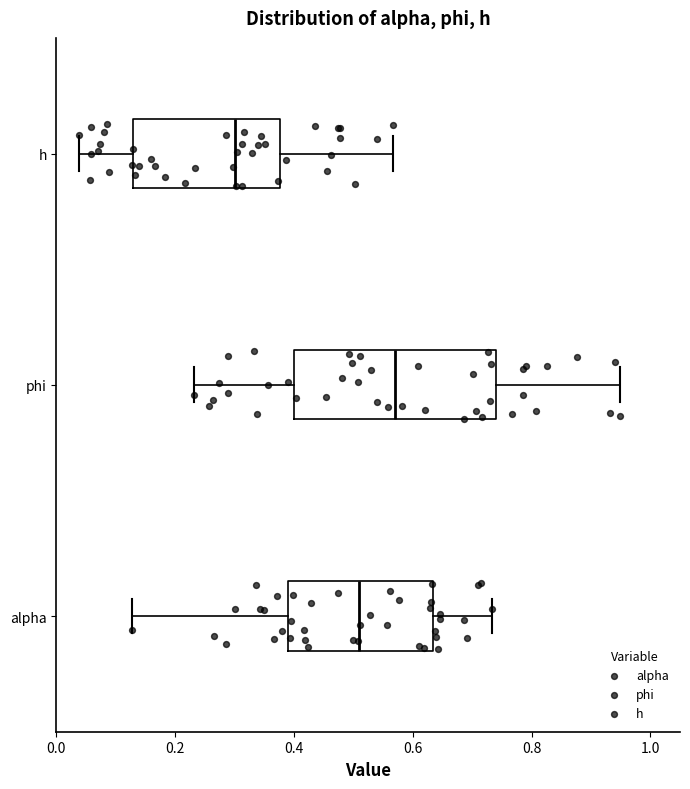

Which box is the widest, from its left edge to its right edge?

phi